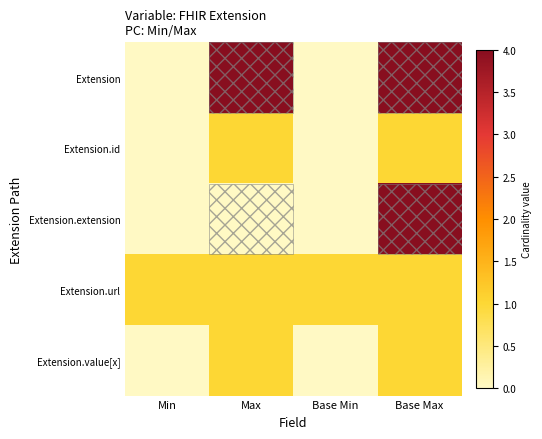

Which series has the widest spread of values?

Extension